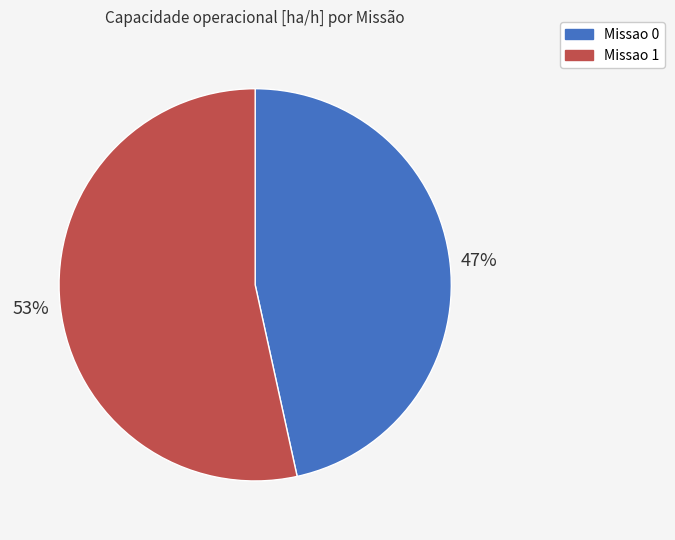

What is the majority slice?

Missao 1